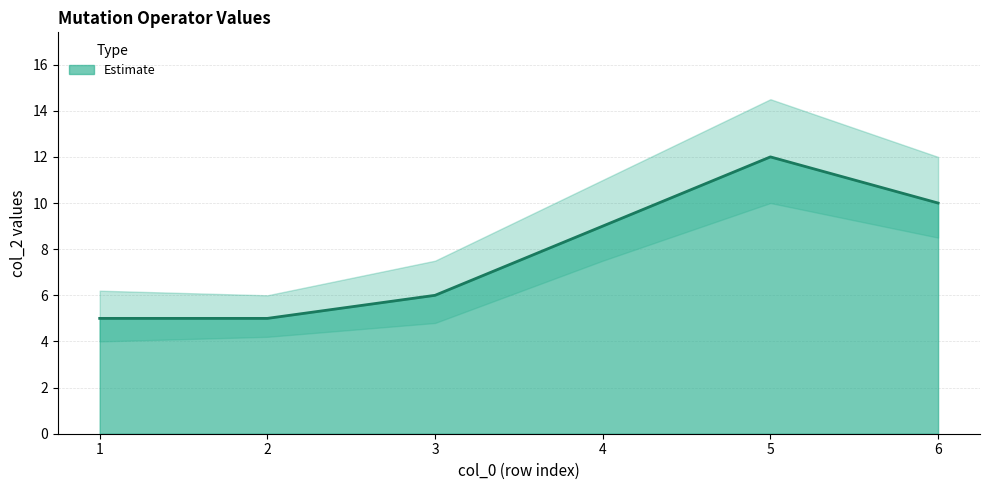

Approximately how many times larger is the value at 1 compared to 3?

0.8